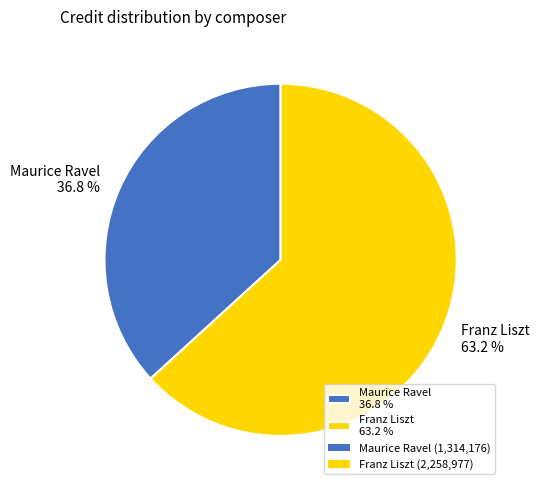

What is the ratio of the value at Maurice Ravel 36.8 % to the value at Franz Liszt 63.2 %?

0.6